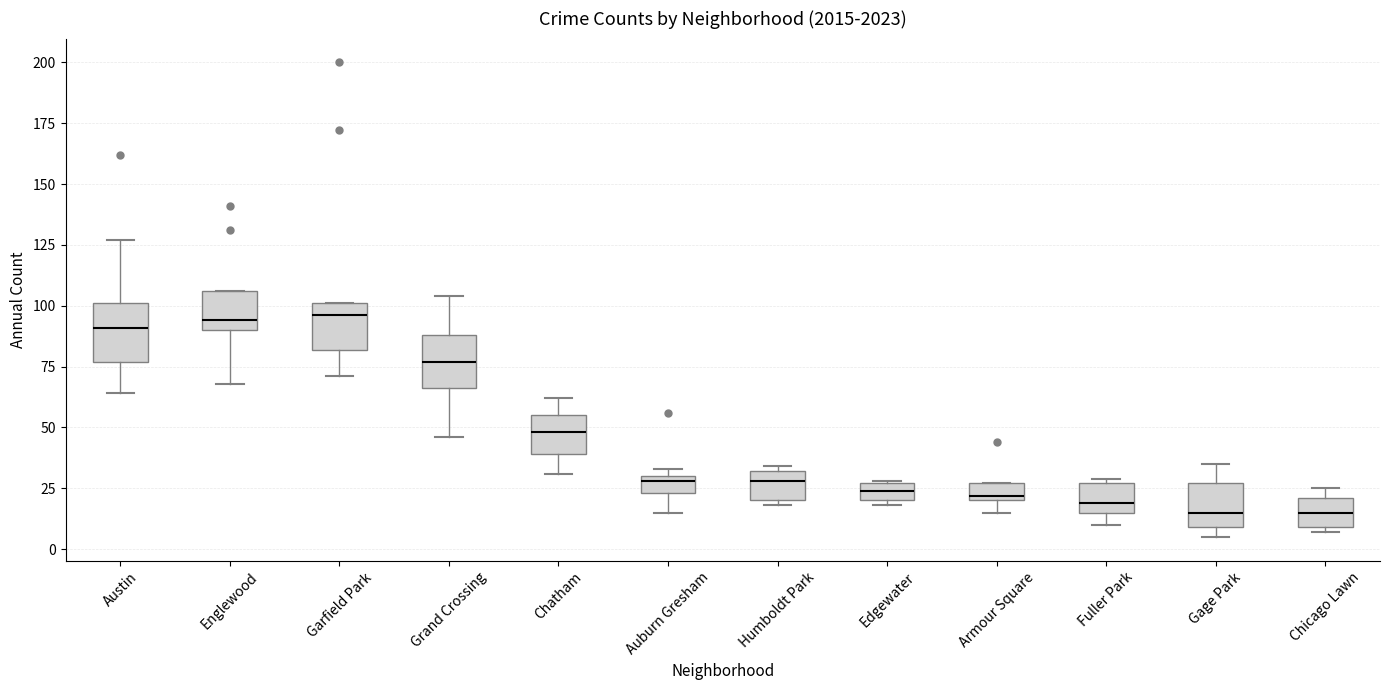

Where is the lower edge of the box for Fuller Park on the y-axis? The values are not printed on the chart, so give them approximately, as read against the axis.

15